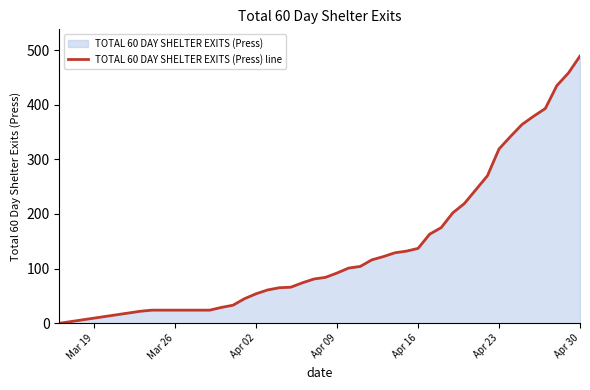

True or false: the data shows 153 at Apr 30.

False